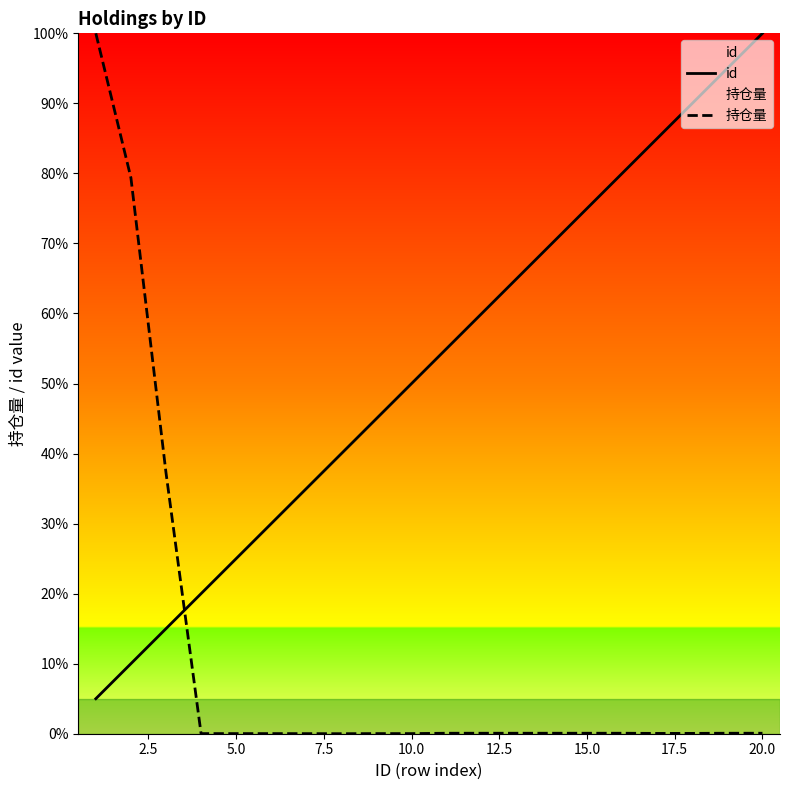

What is the difference between the maximum and minimum values in the 持仓量 series?

100.0